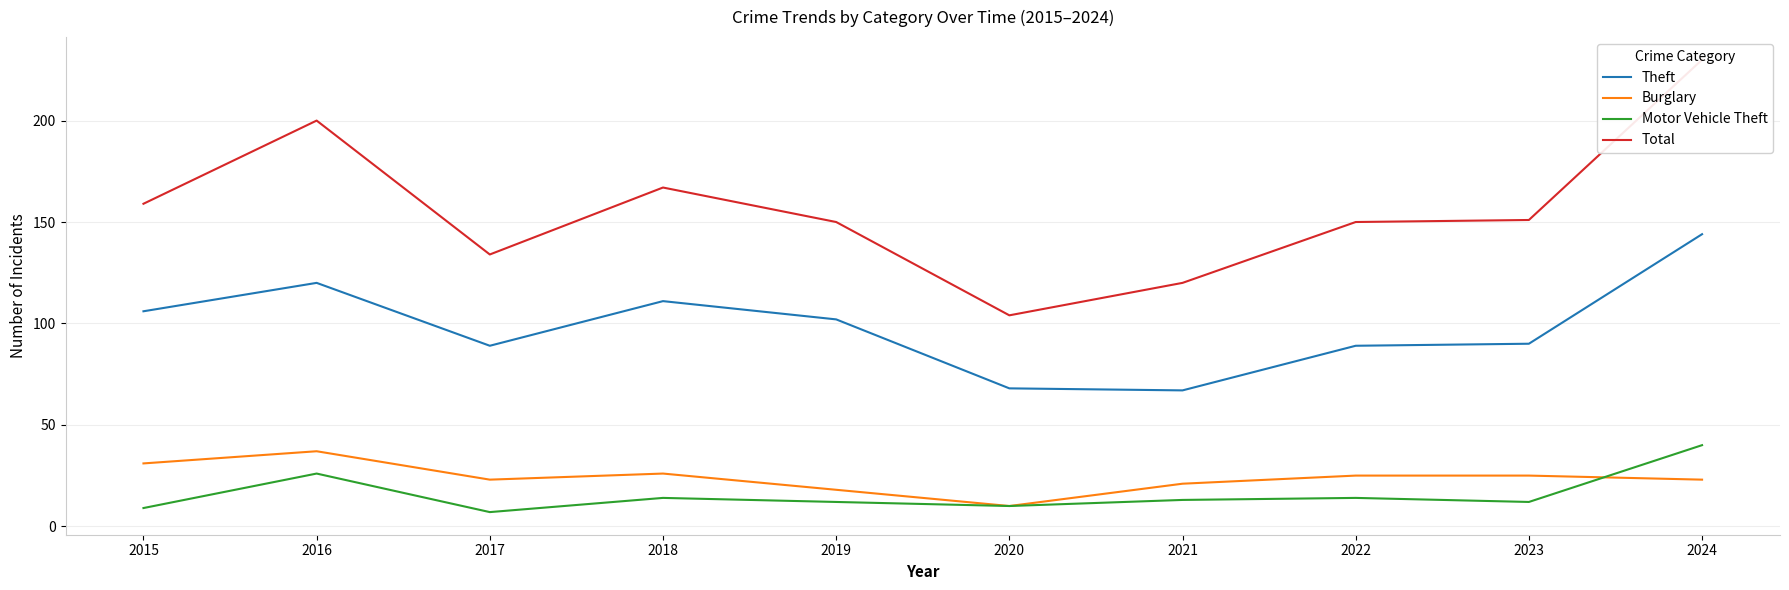

Which series has the largest total across all categories?

Total